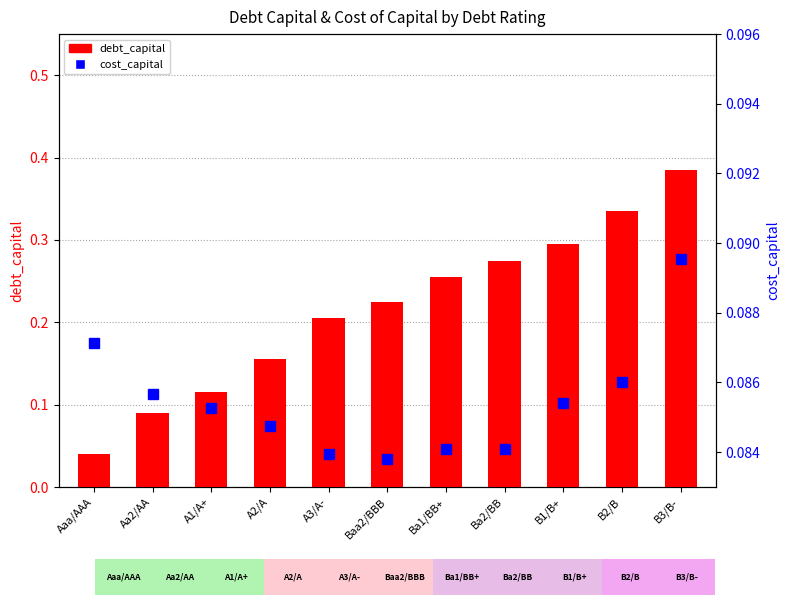

The cost_capital series shows 0.1 at B2/B. True or false?

True